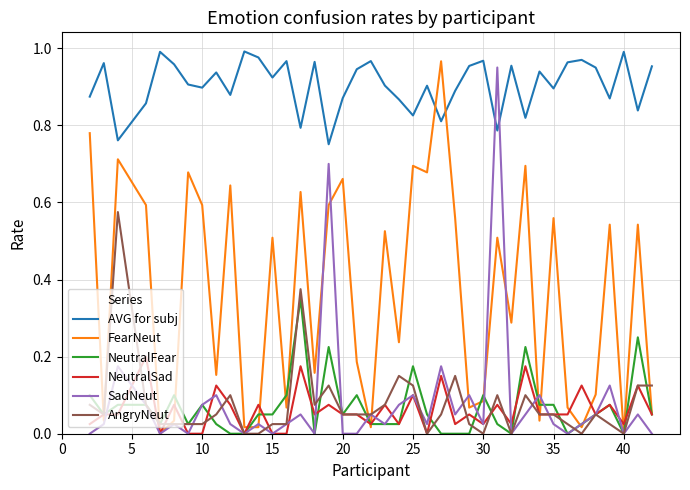

Which series has the largest total across all categories?

AVG for subj